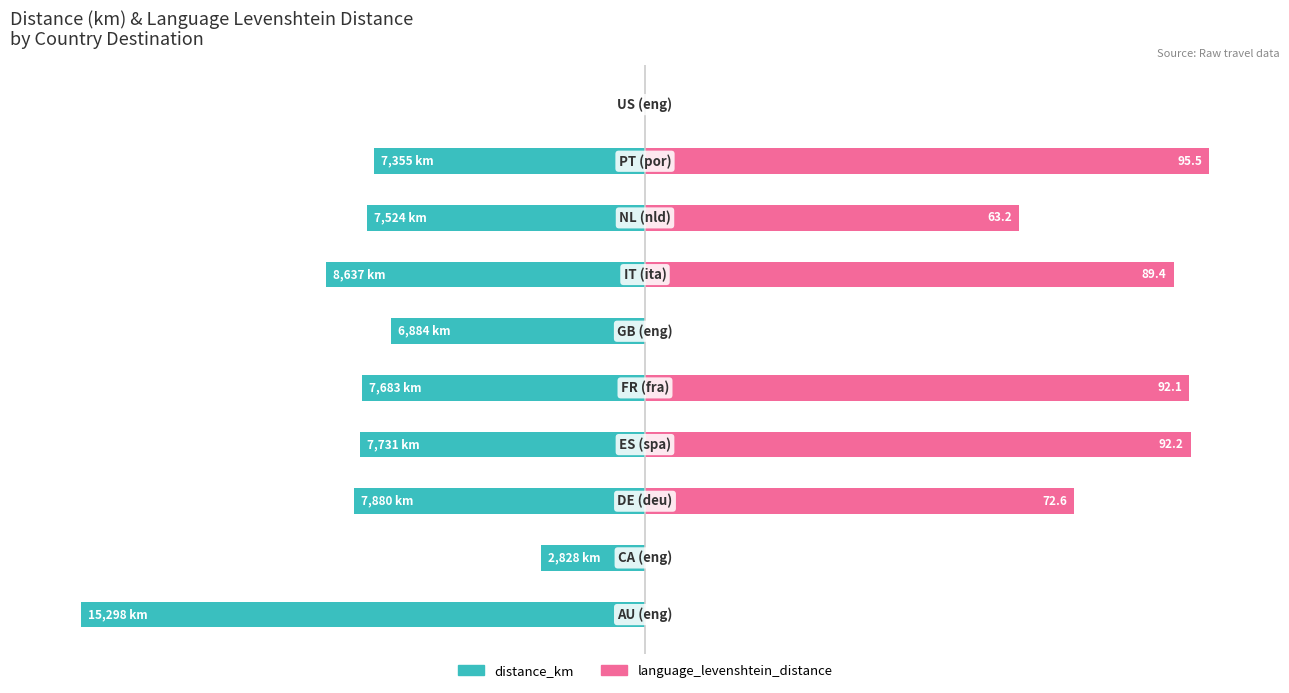

The language_levenshtein_distance series shows 140.8 at 8. True or false?

False